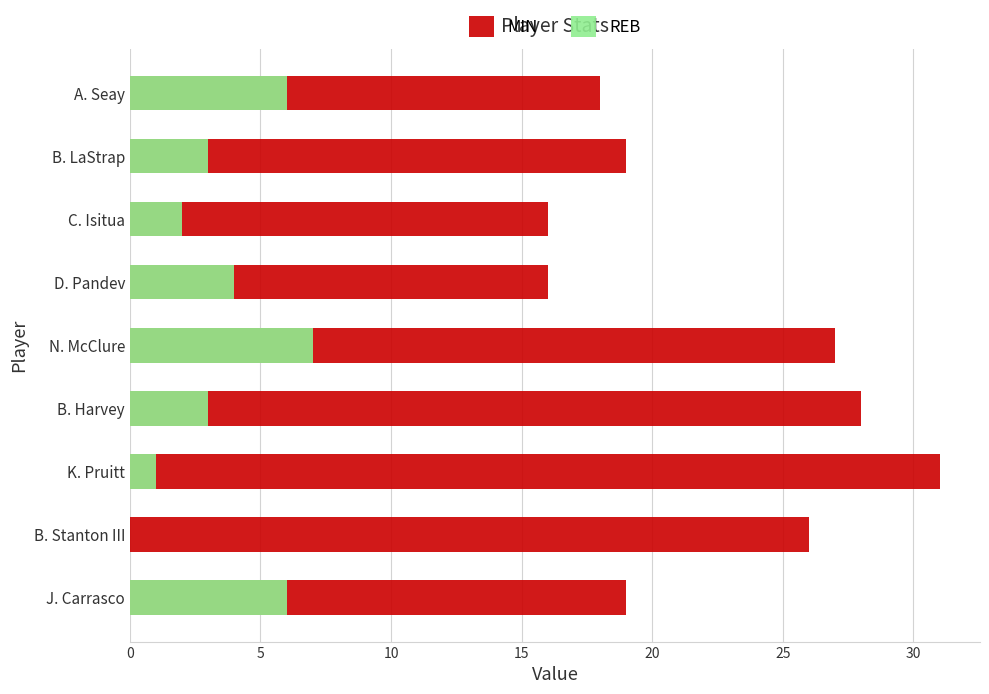

What is the spread (max minus min) of values at C. Isitua?

14